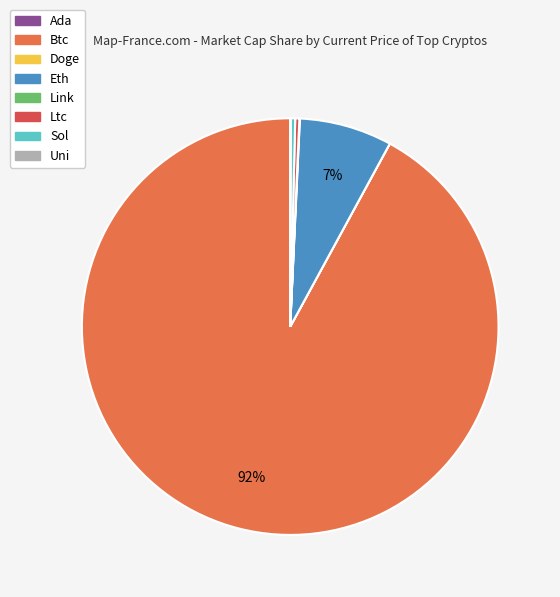

How many segments does this pie chart have?

8